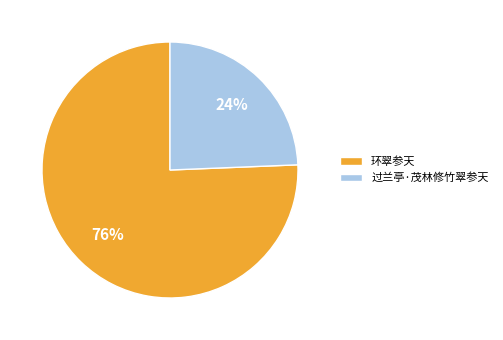

The 环翠参天 slice represents 76% of the pie. True or false?

True